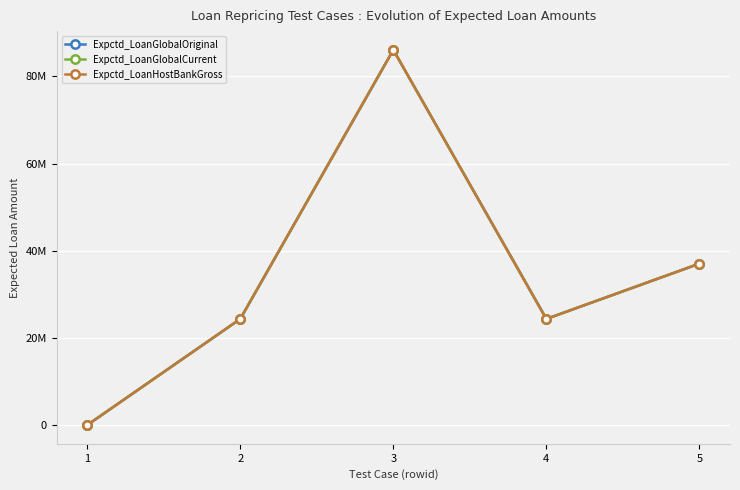

Is this an area chart (filled region under the line)?

No